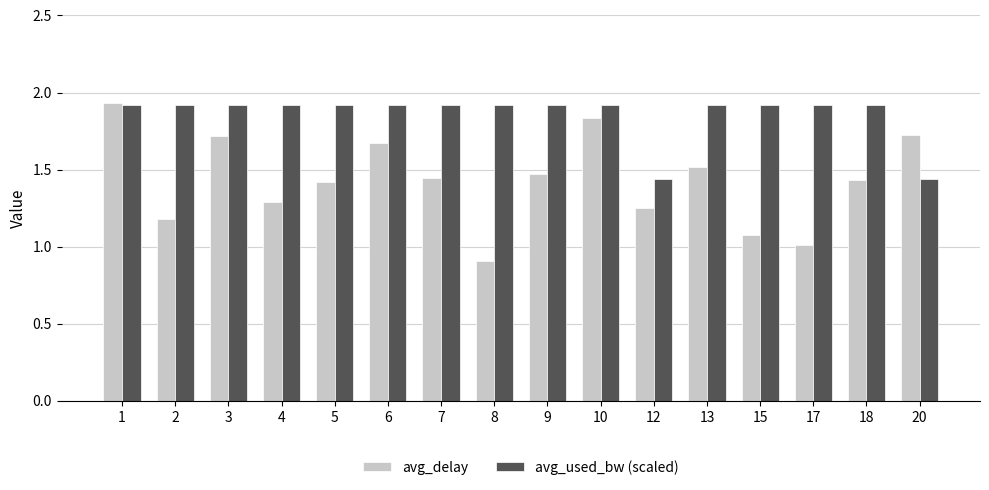

What is the sum of the avg_used_bw (scaled) values at 6 and 4?

3.8